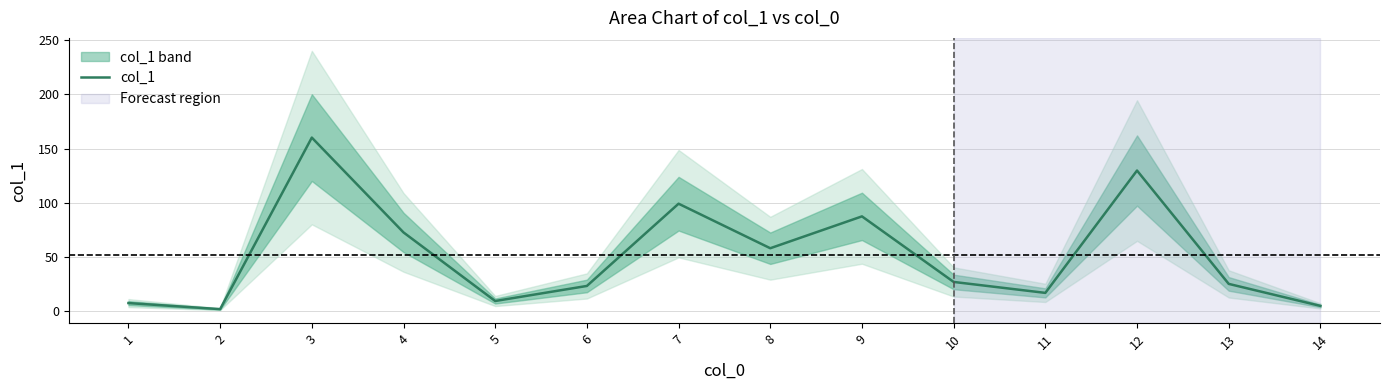

At which category does the chart reach its peak across all series?

3